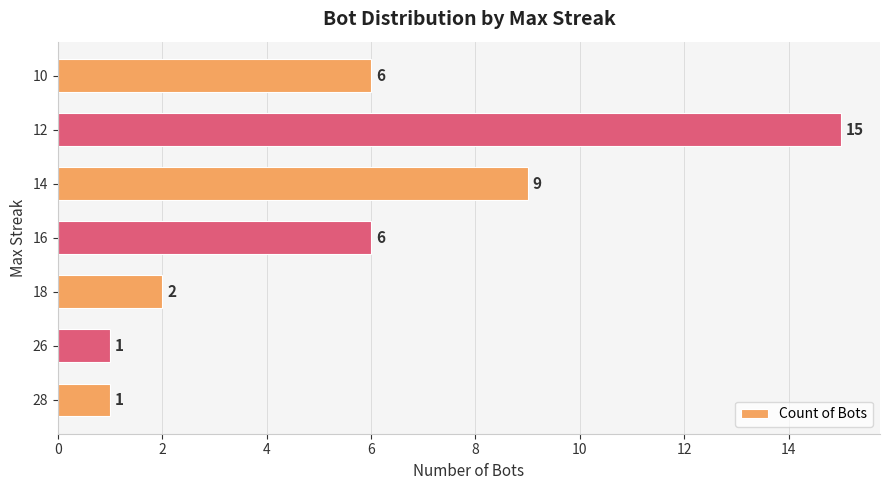

Which category has the highest value across all series?

12